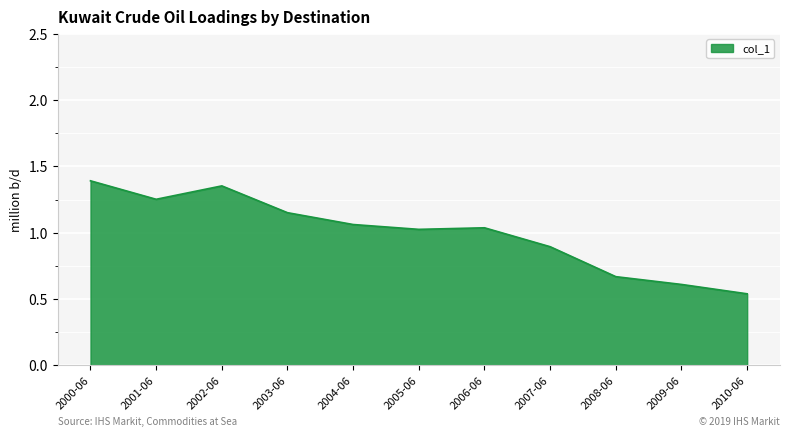

Does the chart have visible grid lines?

Yes